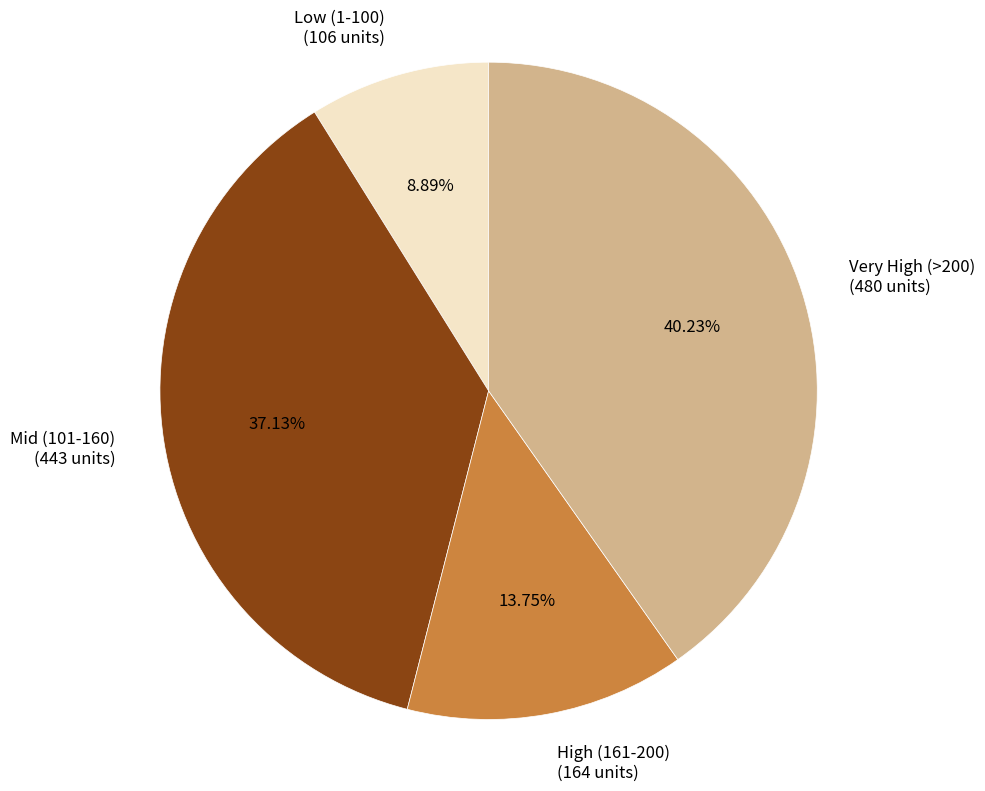

Is the sum of High (161-200) (164 units) and Low (1-100) (106 units) greater than half?

No